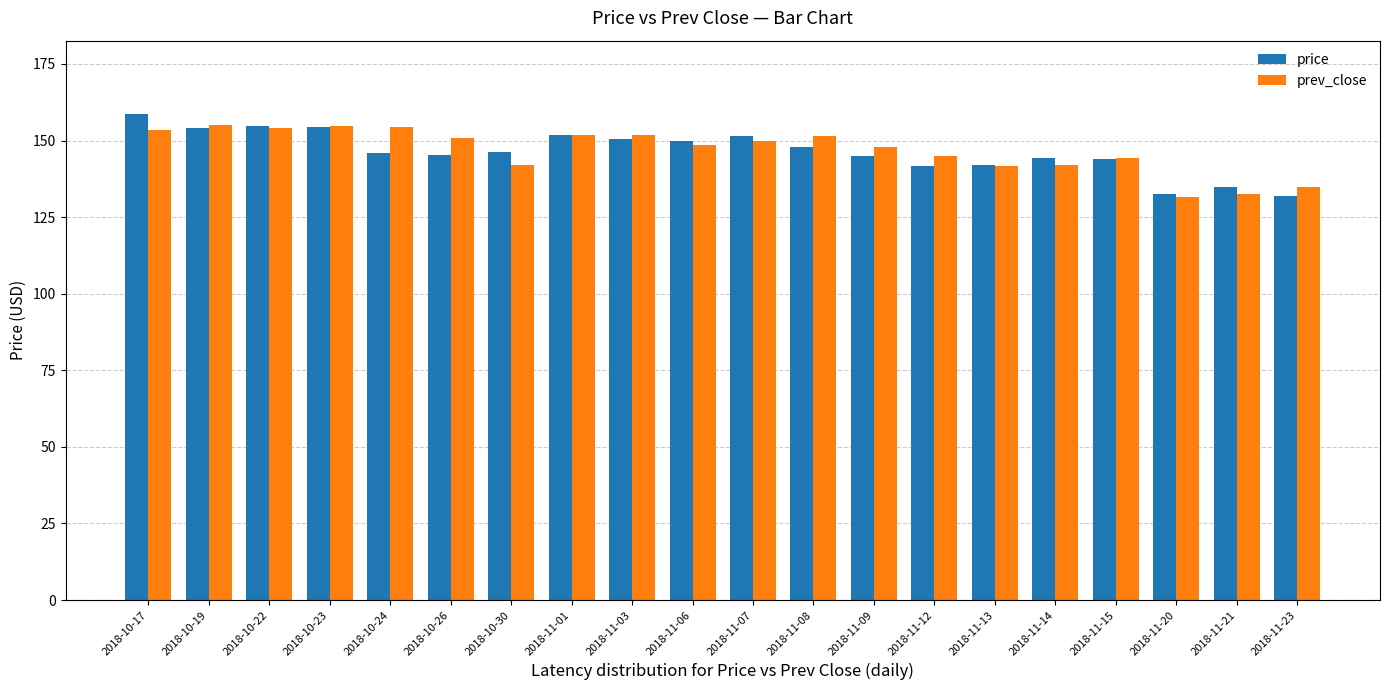

Is it true that prev_close equals 153.5 at 2018-10-17?

True